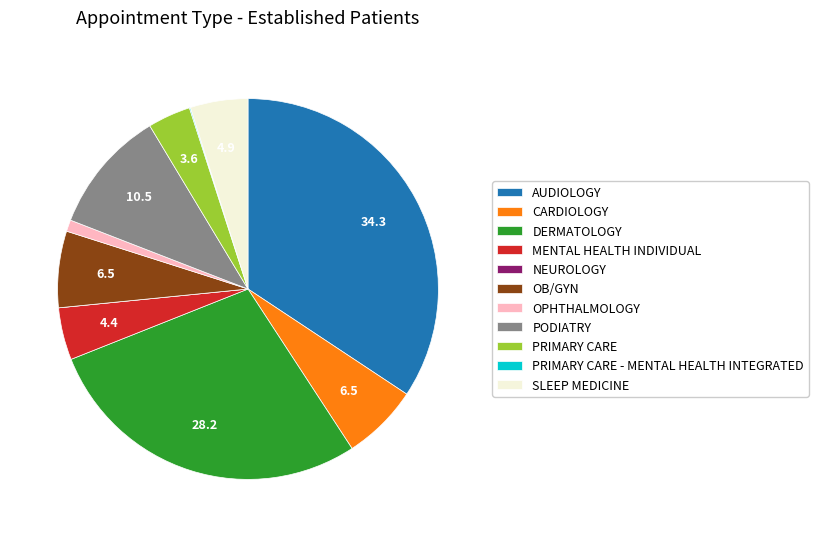

Approximately how many times larger is the value at PRIMARY CARE compared to AUDIOLOGY?

0.1